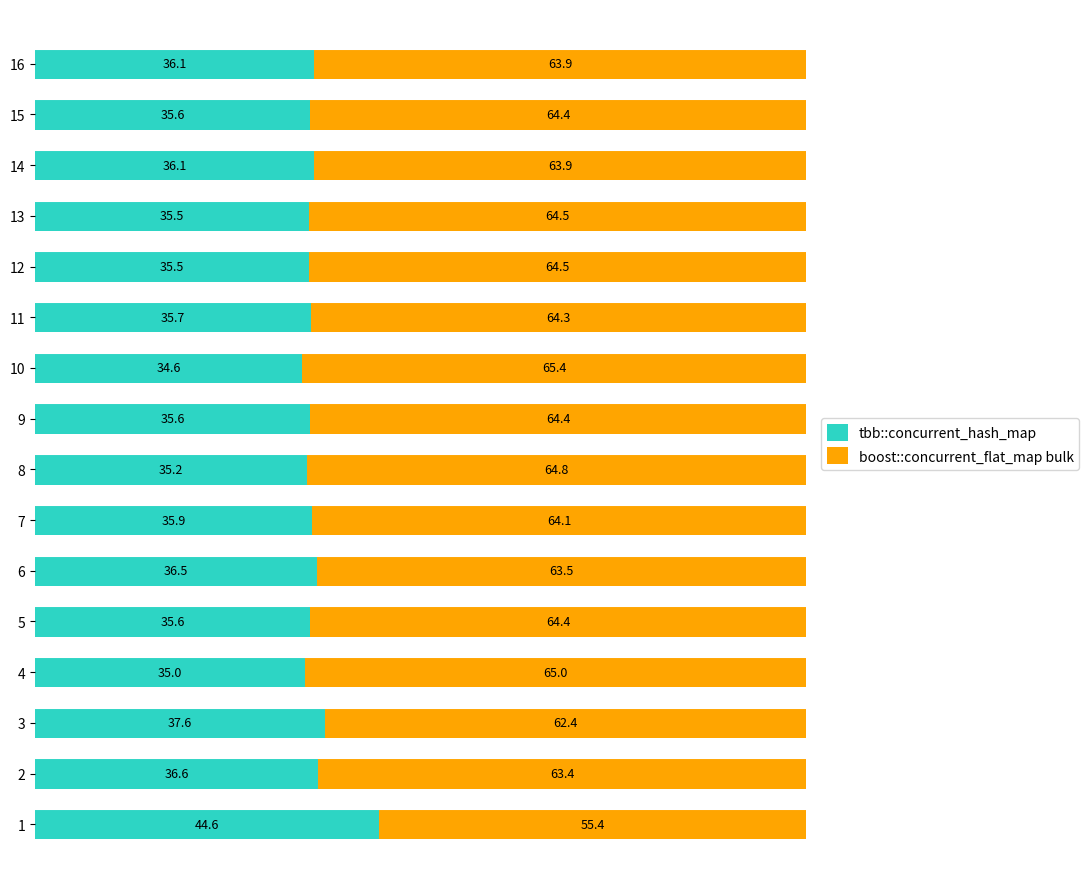

The tbb::concurrent_hash_map series shows 35.5 at 12. True or false?

True